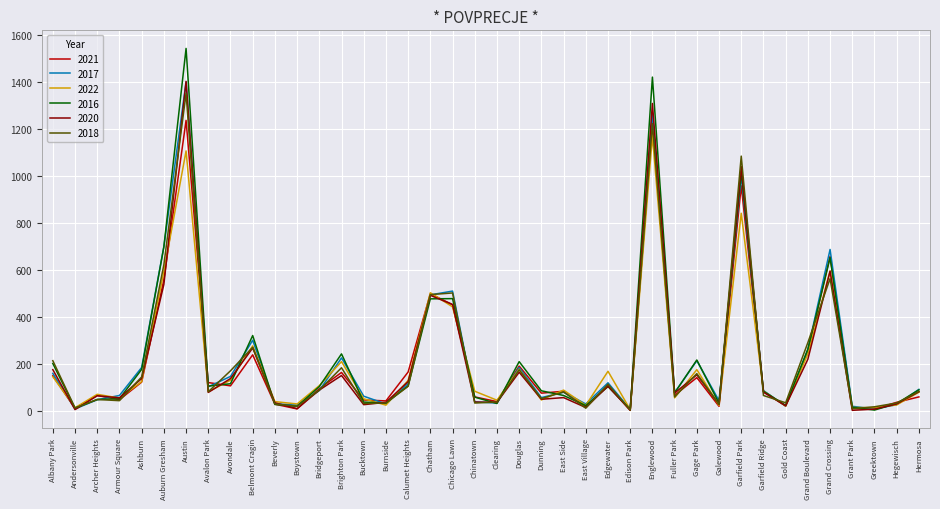

Is the value of 2016 at Grand Boulevard greater than the value of 2018 at Auburn Gresham?

No